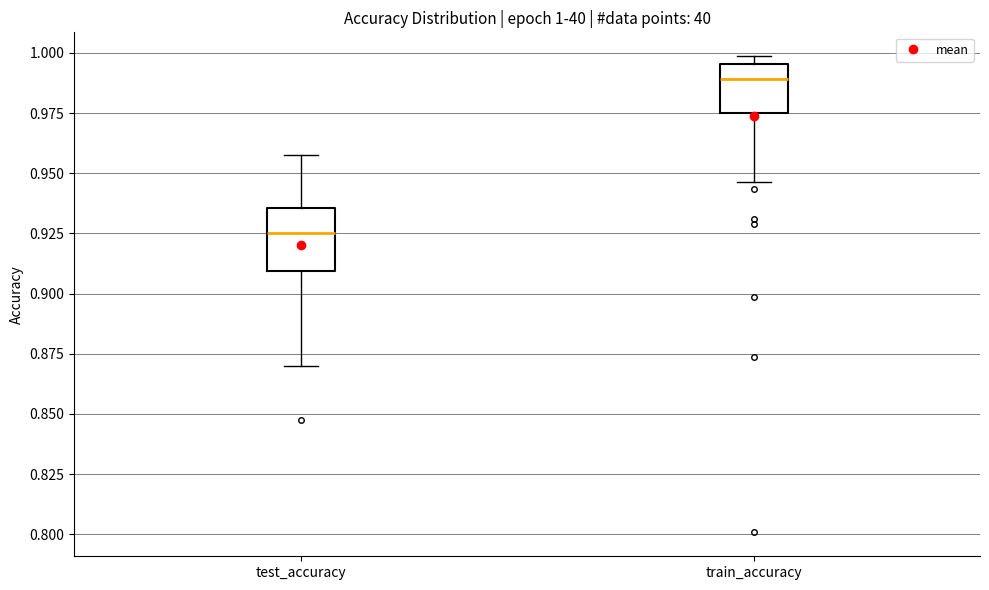

Which box has the highest median line?

train_accuracy